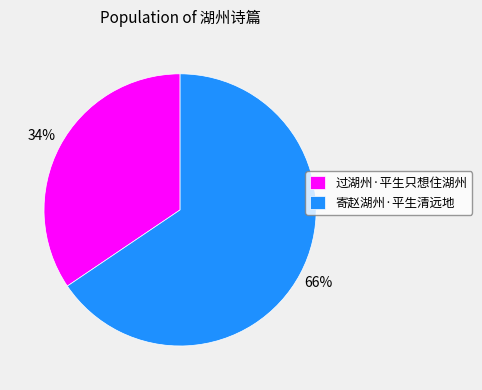

Is there a majority slice in this chart?

Yes